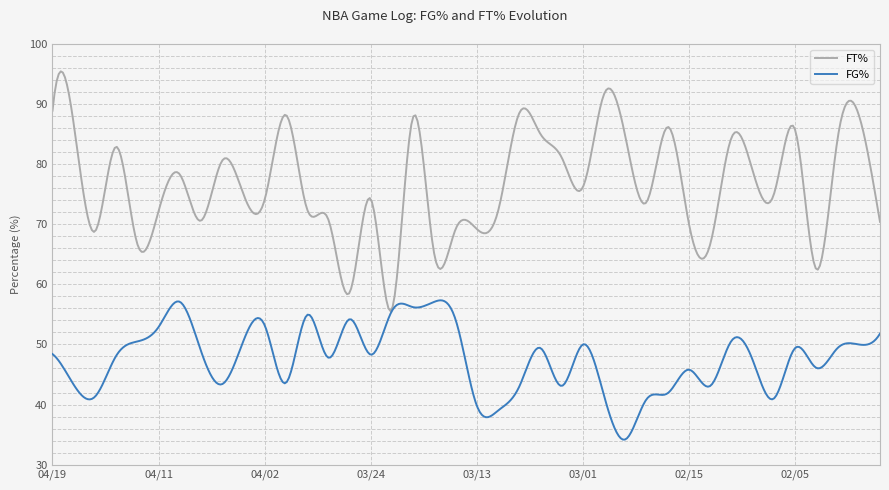

Which series has the largest total across all categories?

FT%